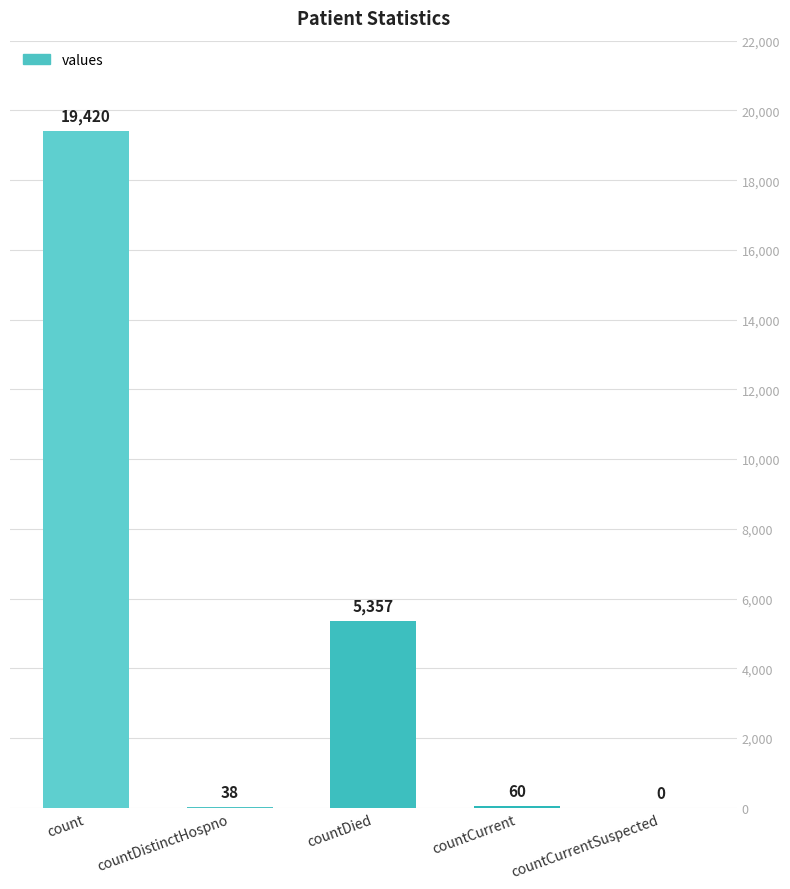

What is the maximum value shown in the chart?

19420